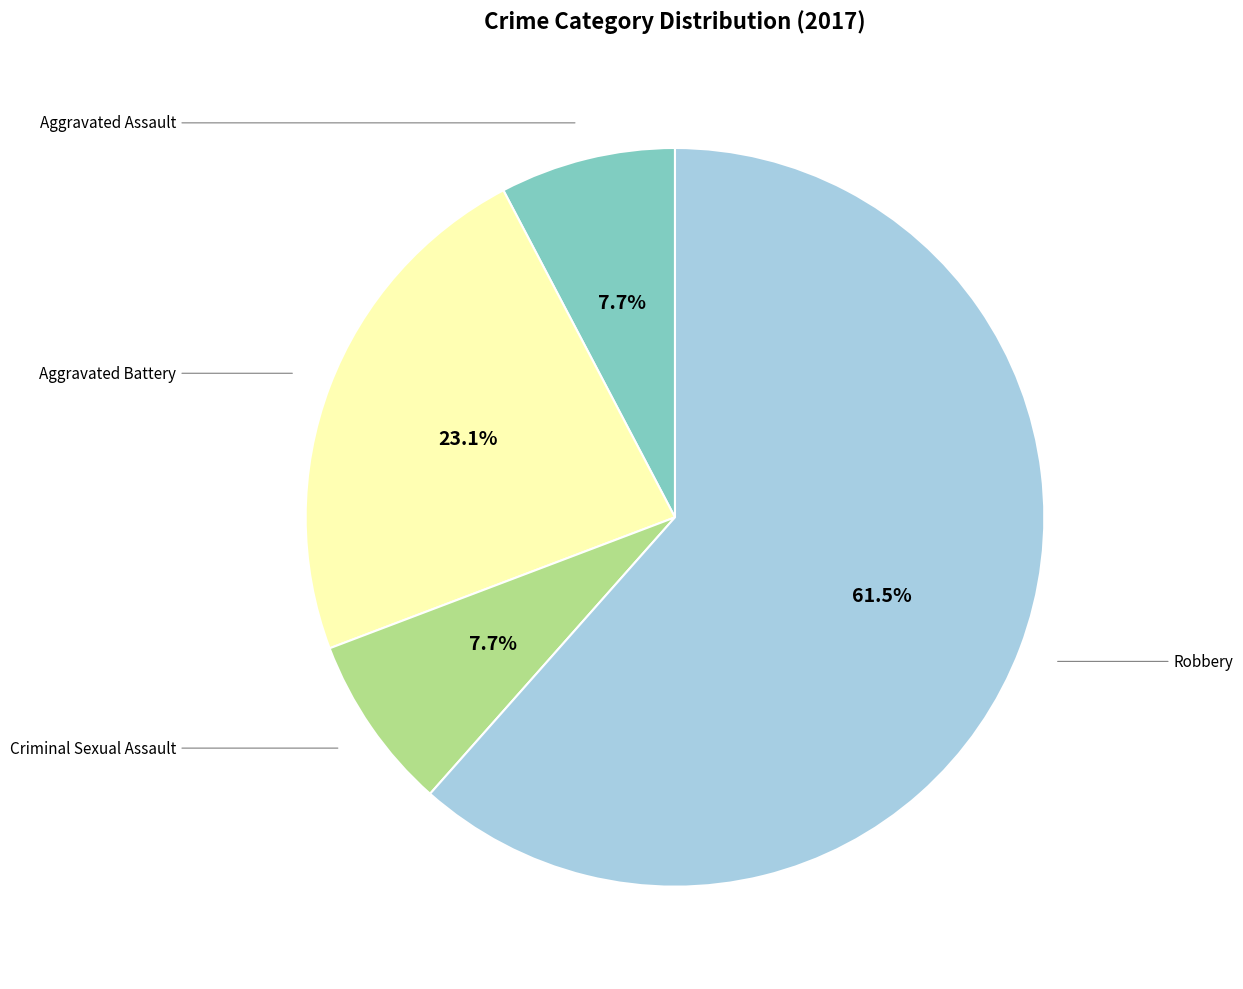

Rank the categories by value from highest to lowest.

Robbery, Aggravated Battery, Aggravated Assault, Criminal Sexual Assault